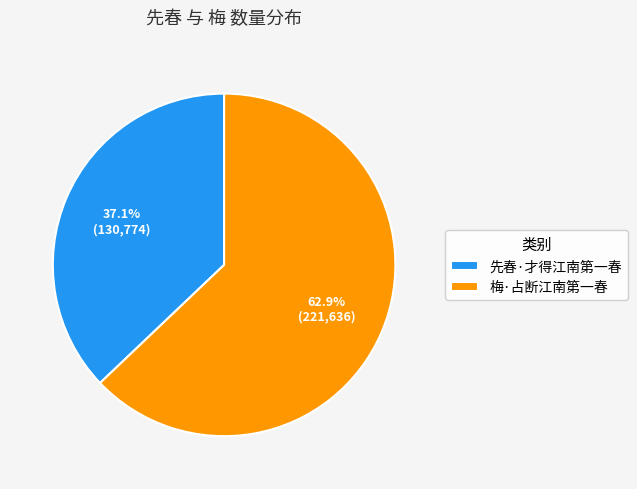

Approximately how many times larger is the value at 先春·才得江南第一春 compared to 梅·占断江南第一春?

0.6